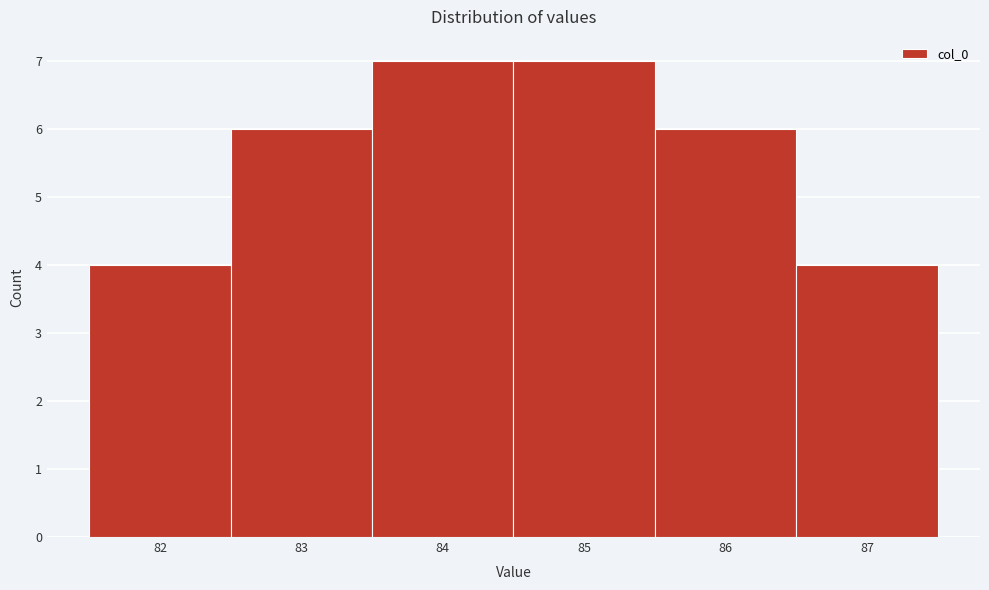

Reading left to right, transcribe this chart: for each bar, give the range it covers on the x-axis and its height. The values are not printed on the chart, so give them approximately, as read against the axis.

81.5 to 82.5: 4
82.5 to 83.5: 6
83.5 to 84.5: 7
84.5 to 85.5: 7
85.5 to 86.5: 6
86.5 to 87.5: 4